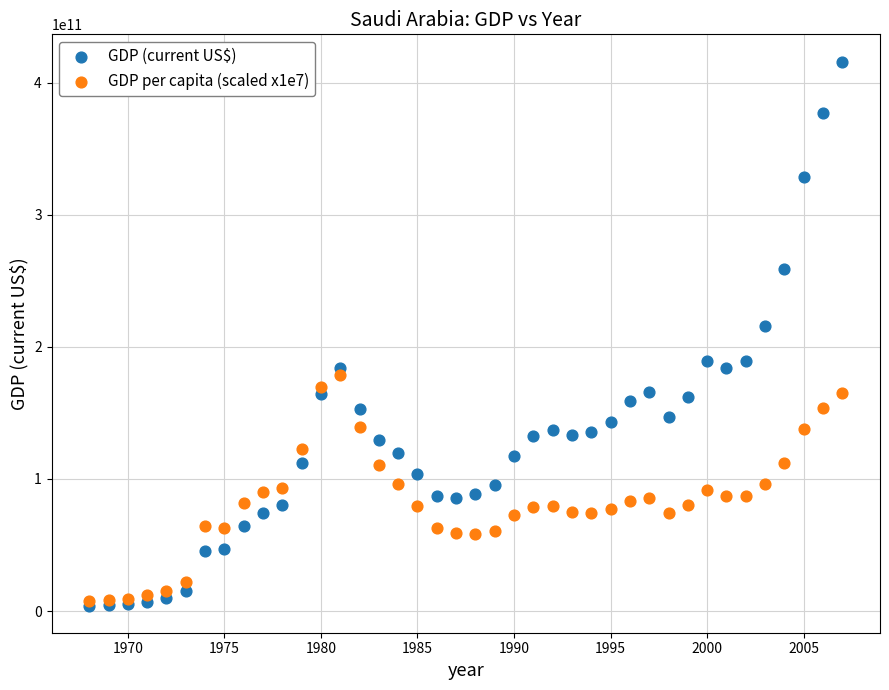

What are all the series names shown in the legend?

GDP (current US$), GDP per capita (scaled x1e7)